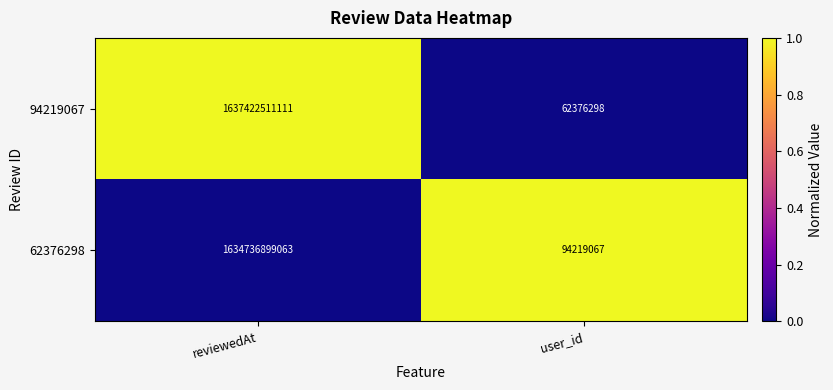

What is the difference between the 62376298 values at user_id and reviewedAt?

1634642679996